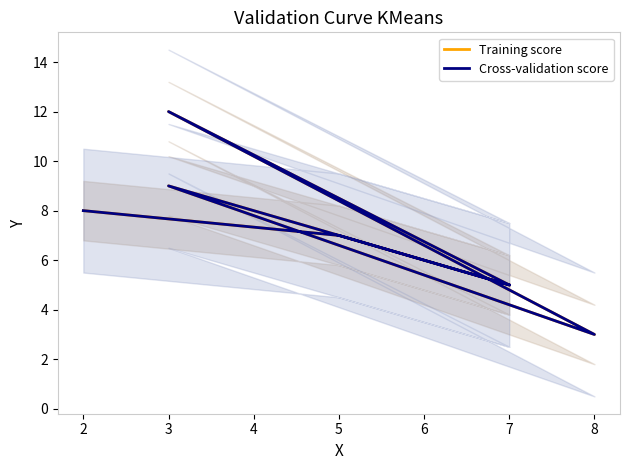

At which category does Training score reach its first local valley?

7